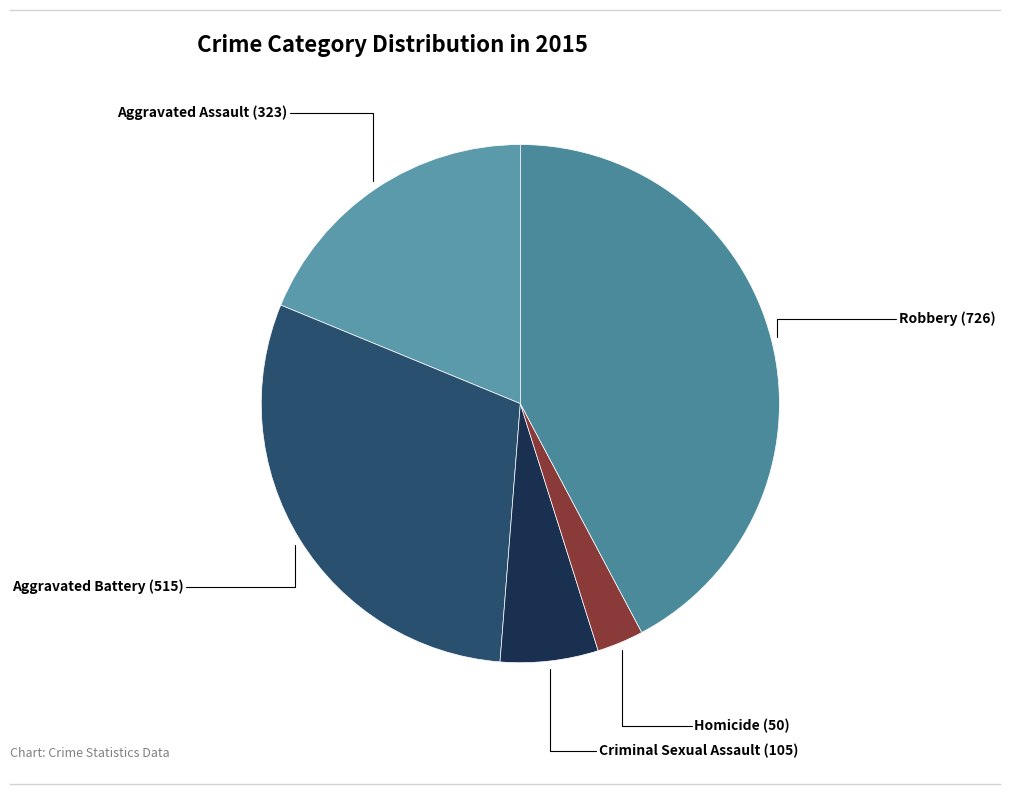

Count the number of slices in the pie.

5